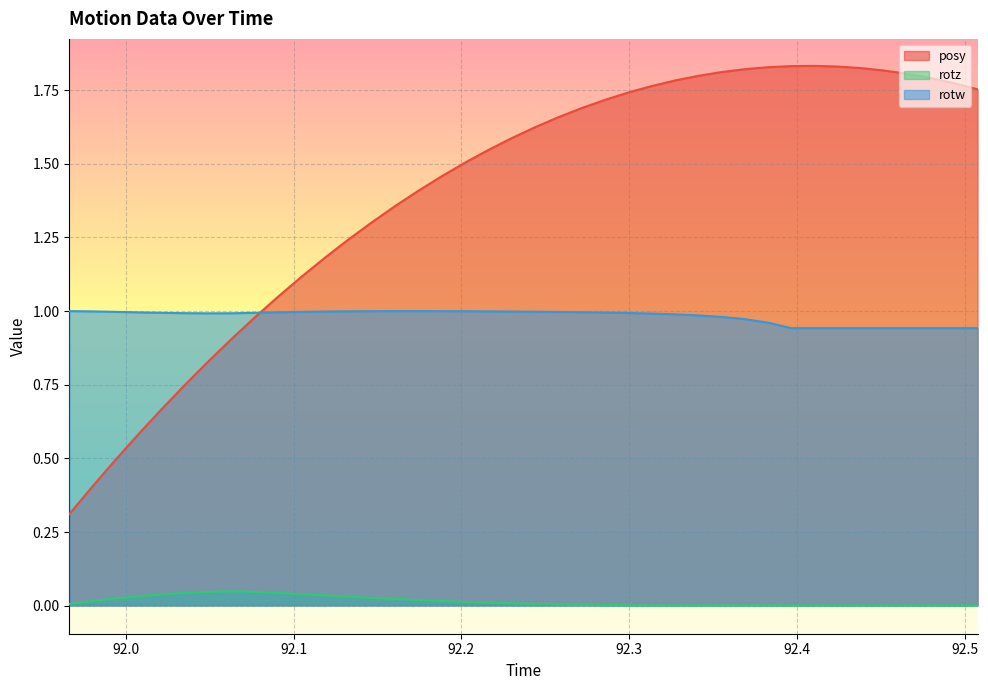

What is the sum of the posy values at 92.27161 and 92.00781?

2.3